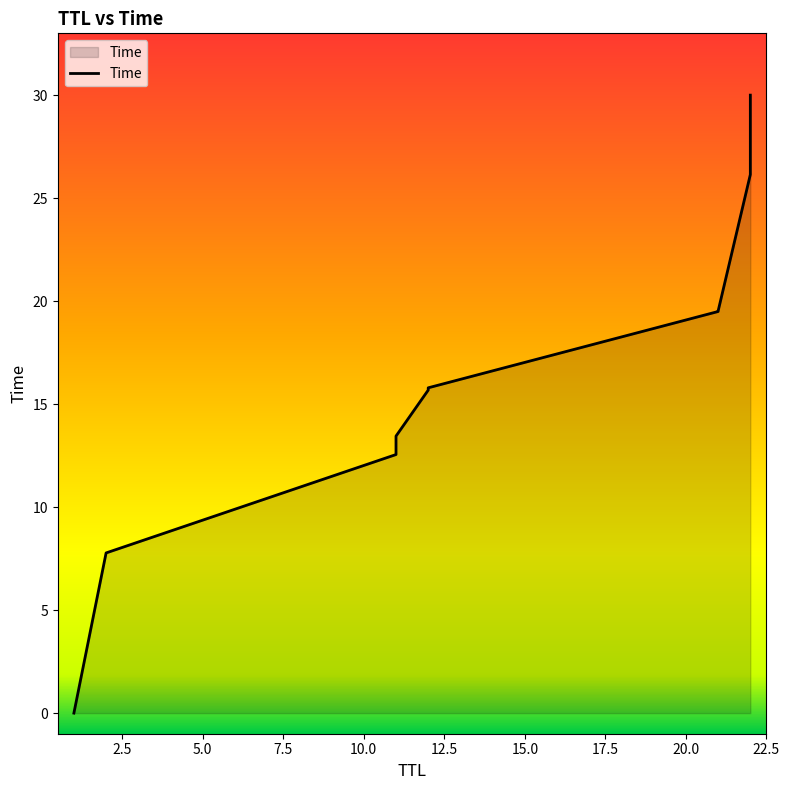

Between 2.5 and 7.5, which is larger?

7.5